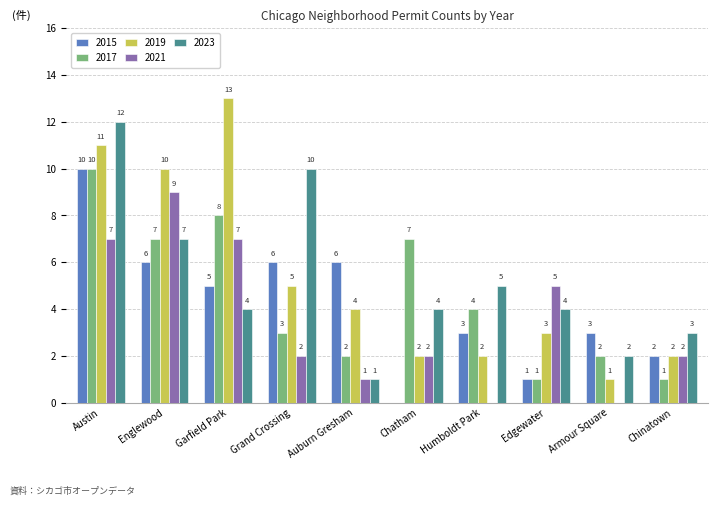

The value of 2017 at Armour Square is 4. True or false?

False